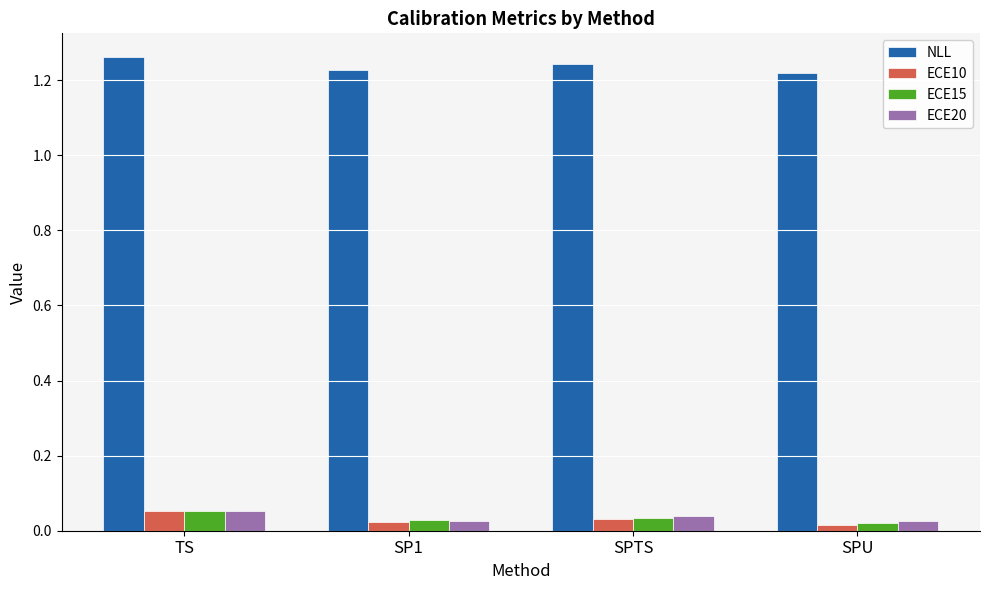

Count the number of categories in the chart.

4